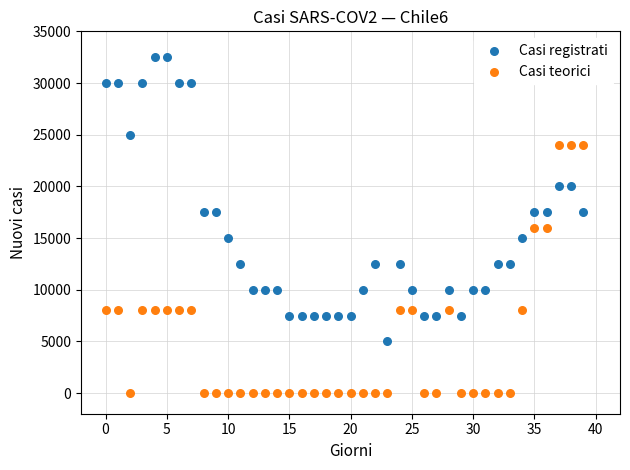

Across all data points, what is the range of Y values (max minus min)?

32500